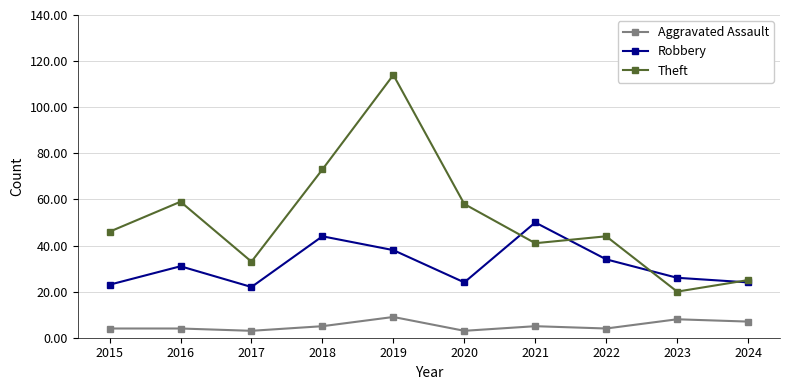

Rank the series by their maximum value, from lowest to highest.

Aggravated Assault, Robbery, Theft